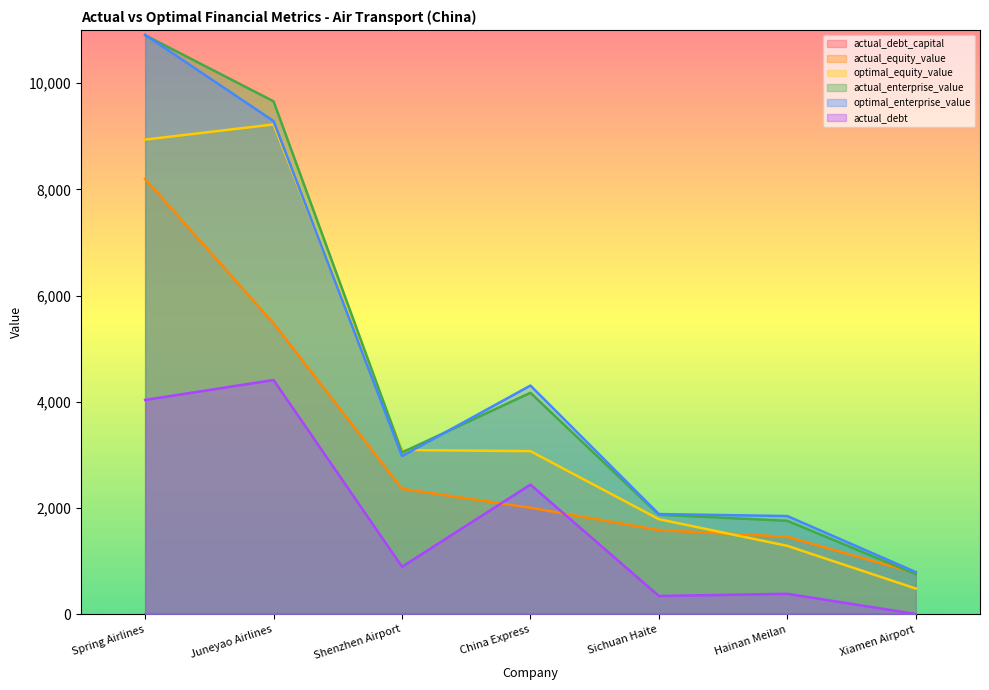

What is the difference between the optimal_equity_value values at China Express and Sichuan Haite?

1280.8